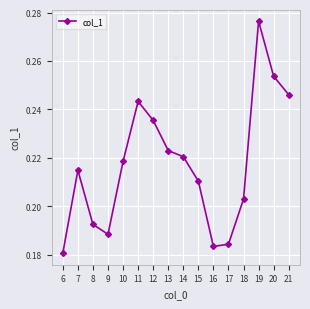

Where is the first local minimum?

9